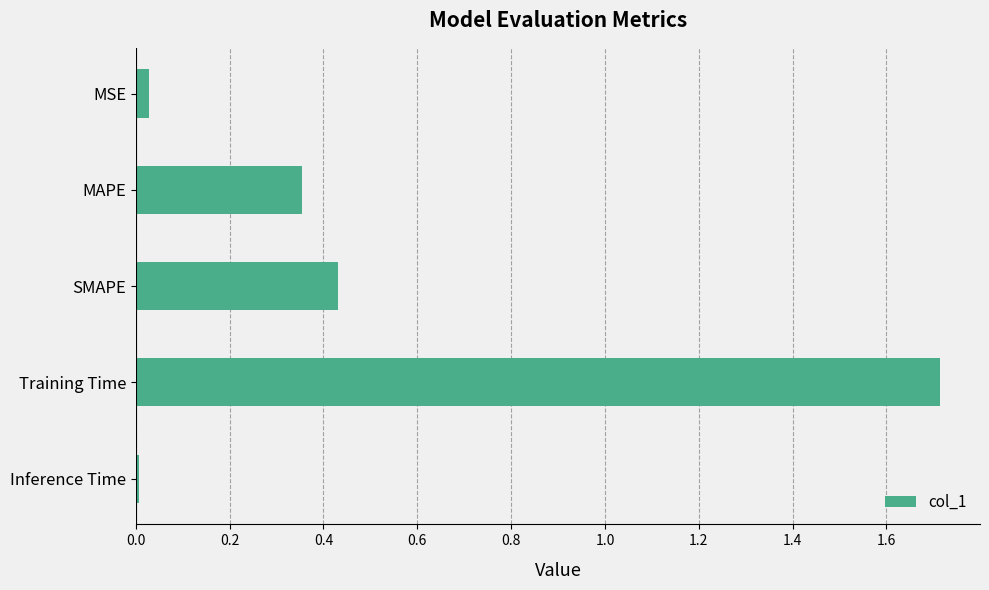

List the labels in order of value, largest first.

Training Time, SMAPE, MAPE, MSE, Inference Time